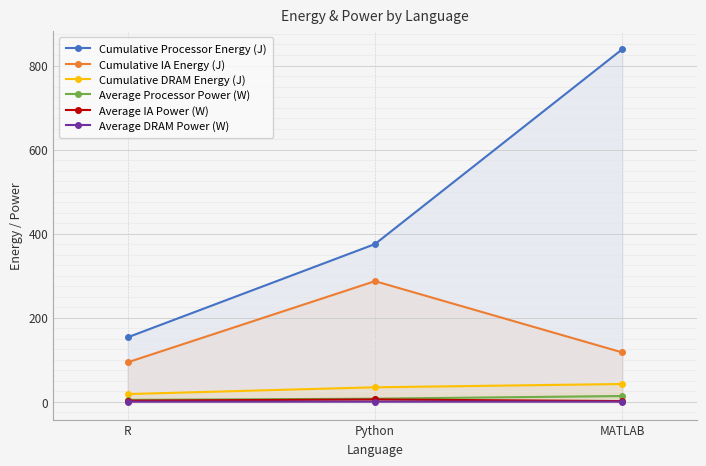

At which category is the sum across all series the highest?

MATLAB